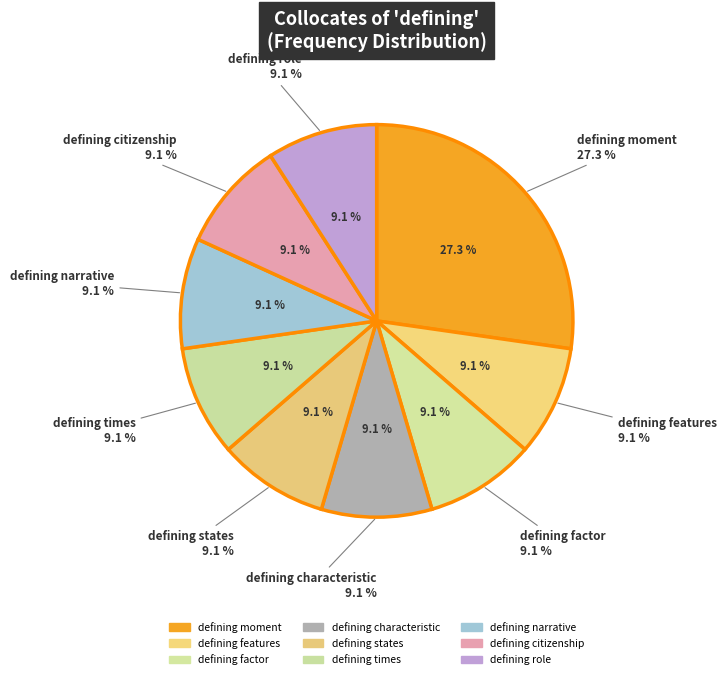

Between defining features and defining times, which is larger?

defining features